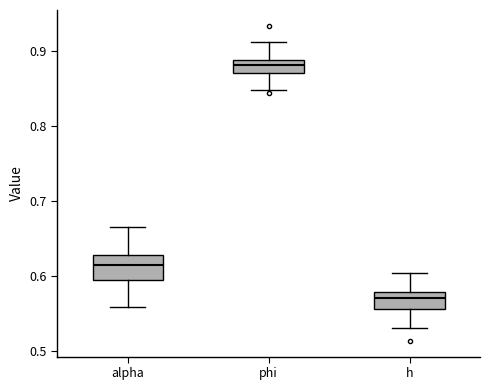

Where does the upper whisker of the box for h end on the y-axis? The values are not printed on the chart, so give them approximately, as read against the axis.

0.60